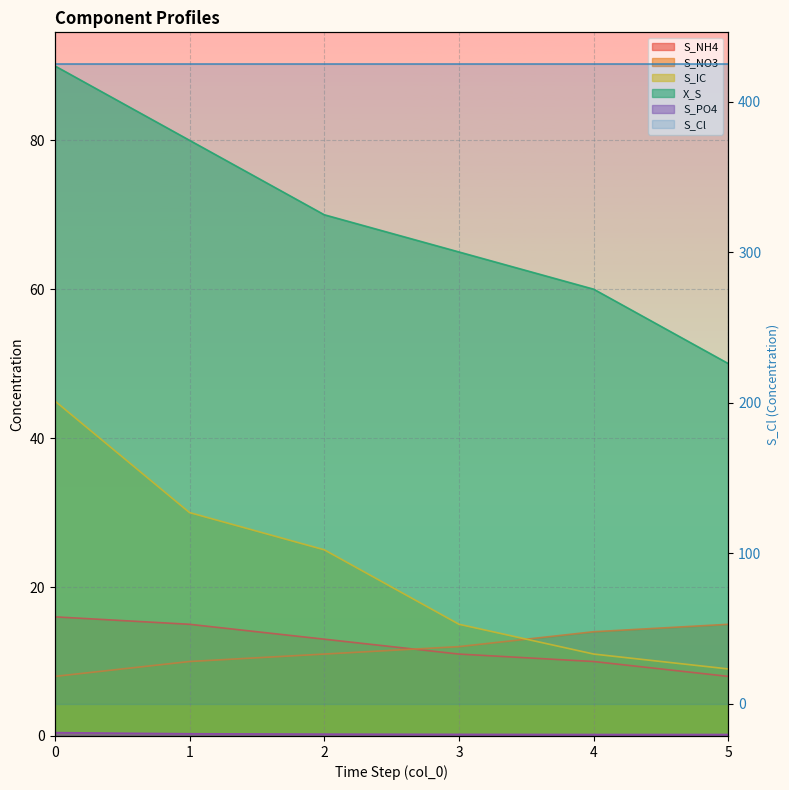

True or false: S_NO3 and X_S intersect in this chart.

False